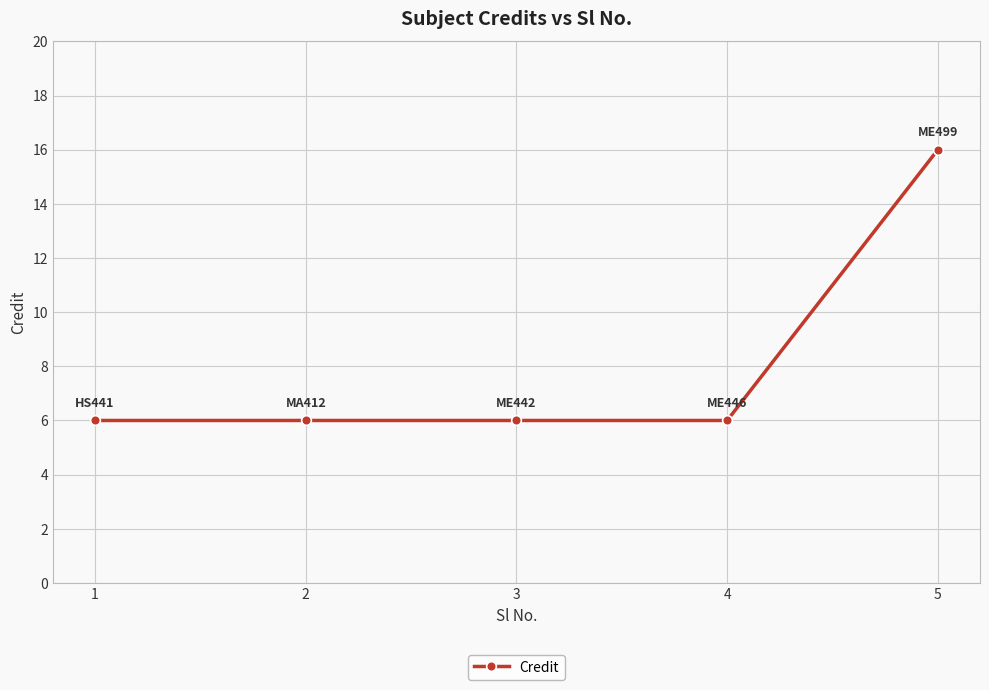

Approximately how many times larger is the value at 4 compared to 5?

0.4